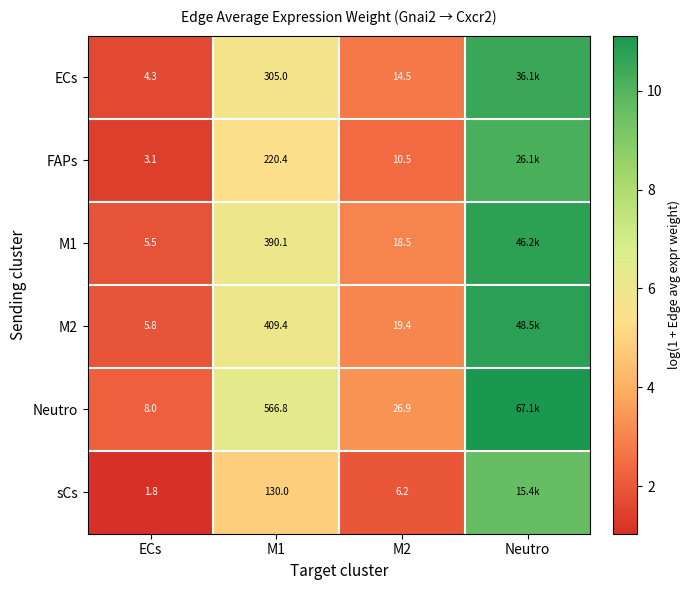

Which series changed the most between M1 and M2?

Neutro